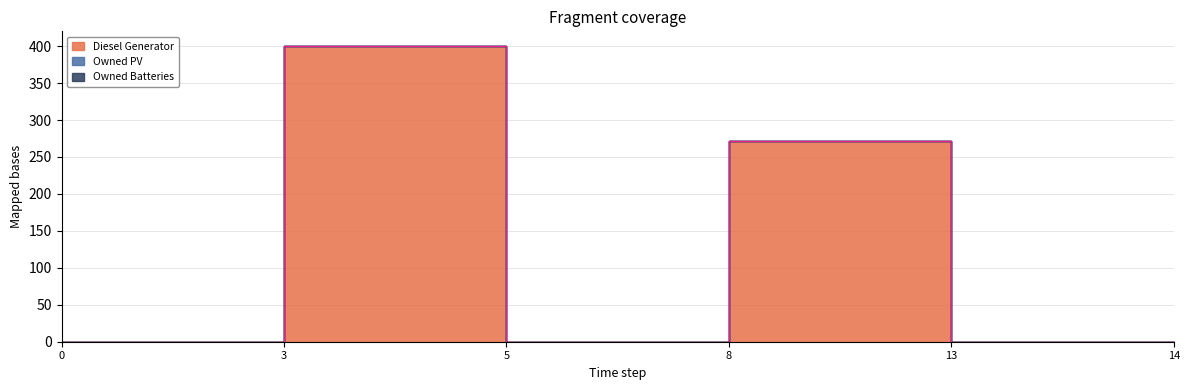

What are all the series names shown in the legend?

Diesel Generator, Owned PV, Owned Batteries